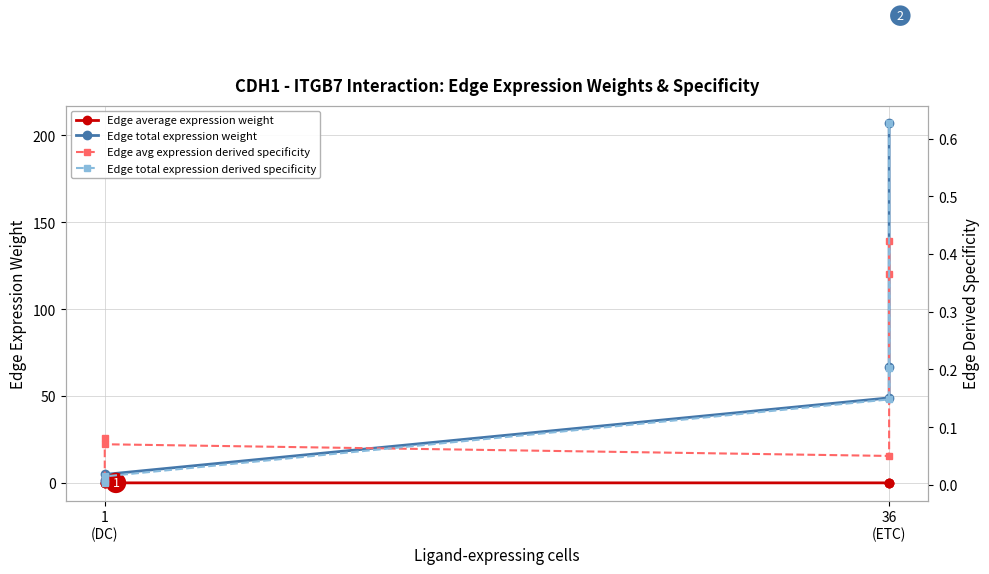

The value of Edge average expression weight at 36 (ETC) is 0.0. True or false?

False